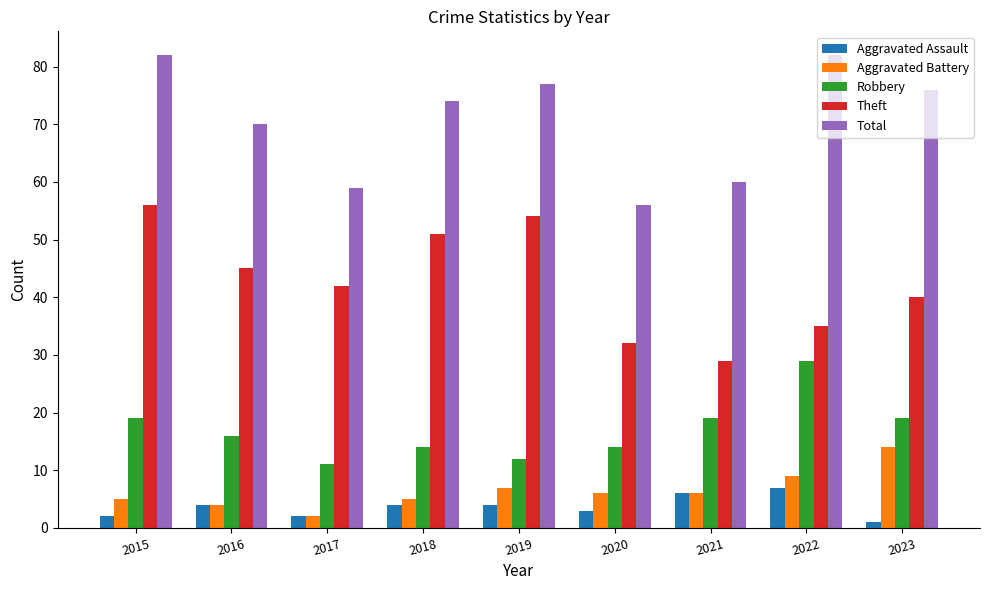

What is the sum of the Robbery values at 2022 and 2020?

43